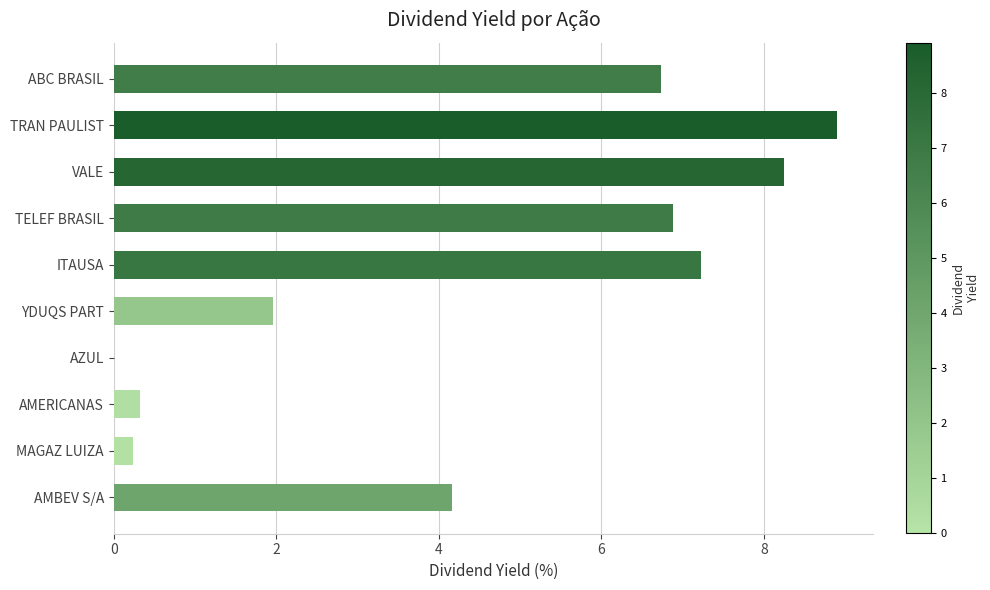

Which category has the highest value across all series?

TRAN PAULIST